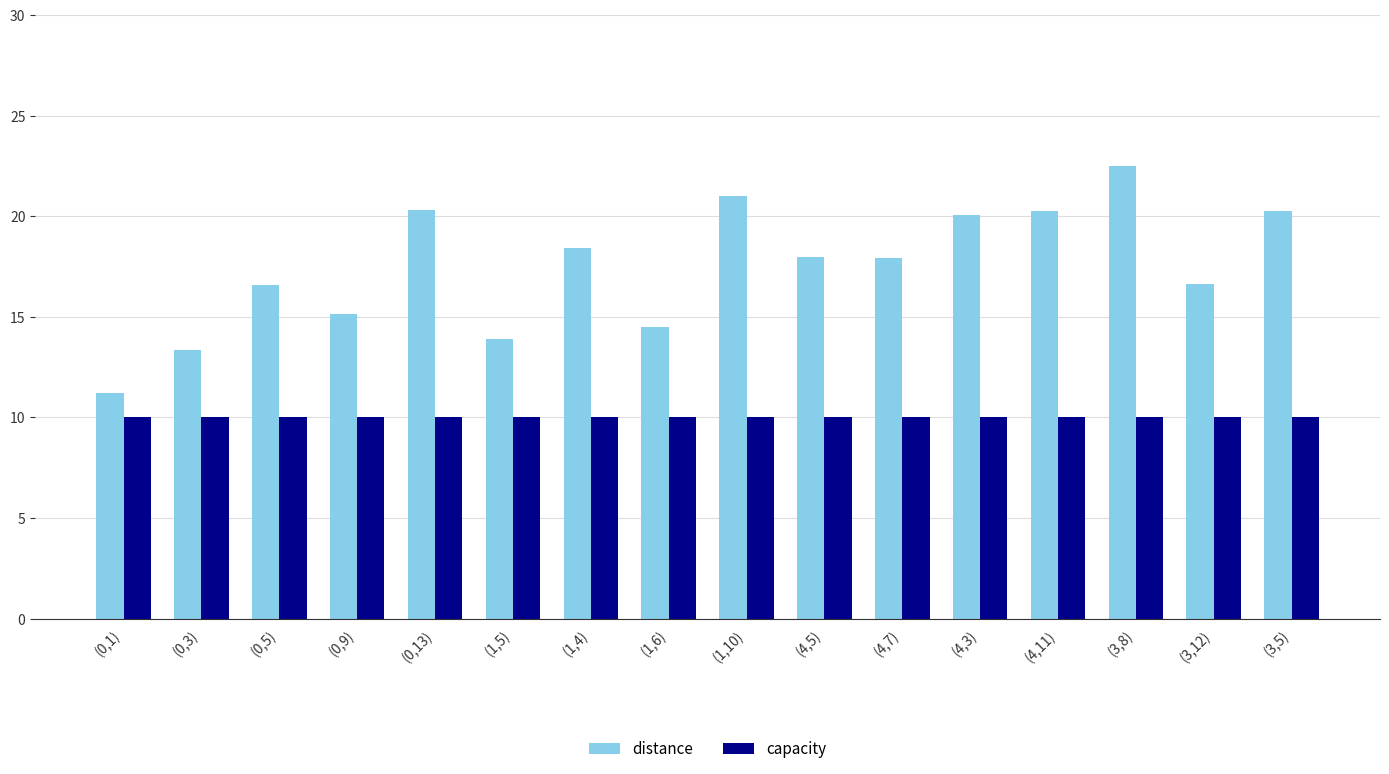

What position from the left is (3,12)?

15